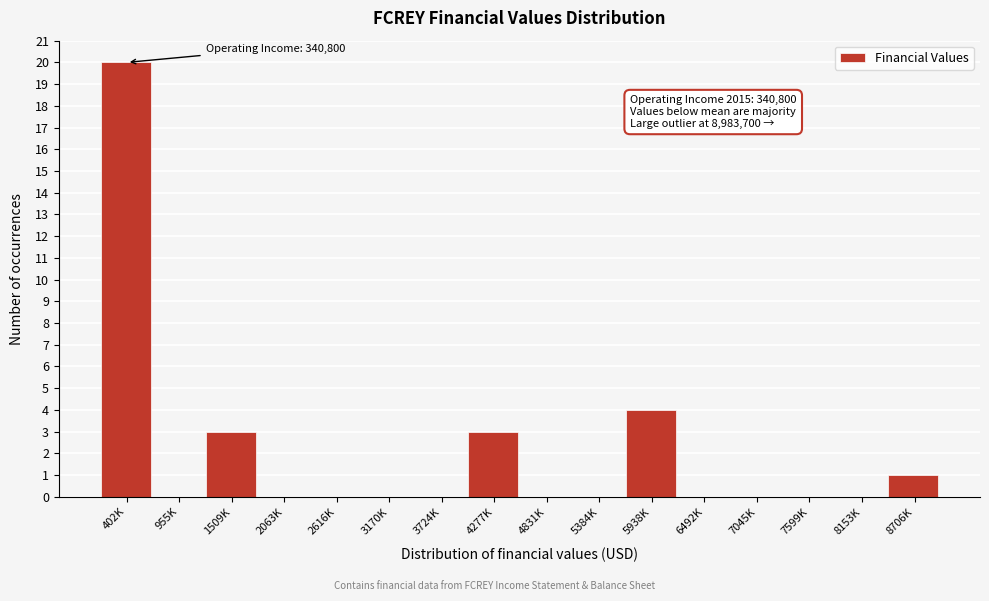

Reading left to right, list all the values displayed in this chart.

402K=20	955K=0	1509K=3	2063K=0	2616K=0	3170K=0	3724K=0	4277K=3	4831K=0	5384K=0	5938K=4	6492K=0	7045K=0	7599K=0	8153K=0	8706K=1